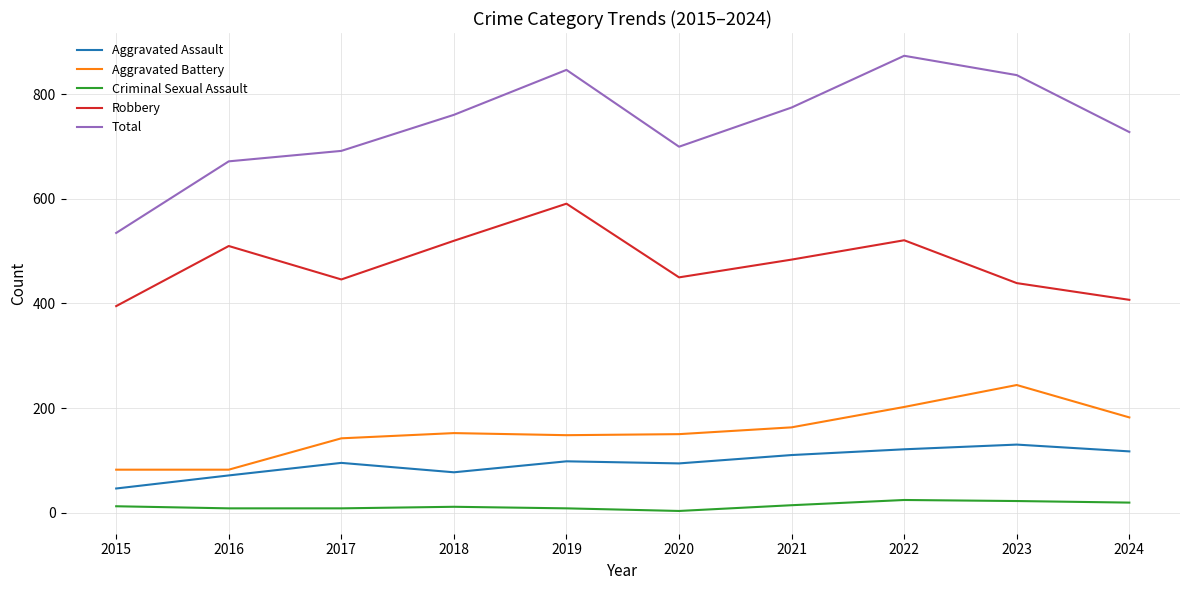

At which category is the sum across all series the highest?

2022